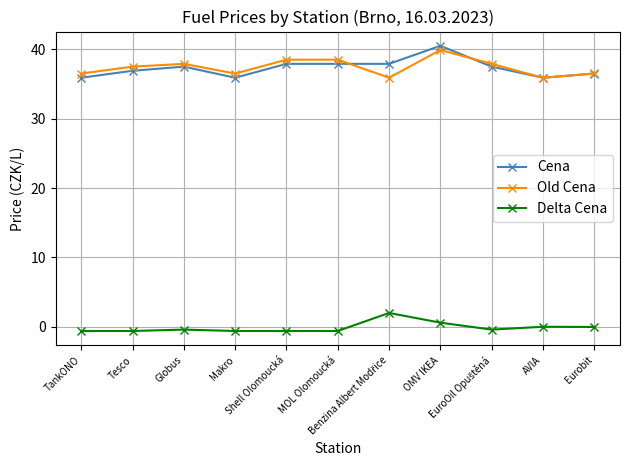

The value of Old Cena at Tesco is 37.5. True or false?

True